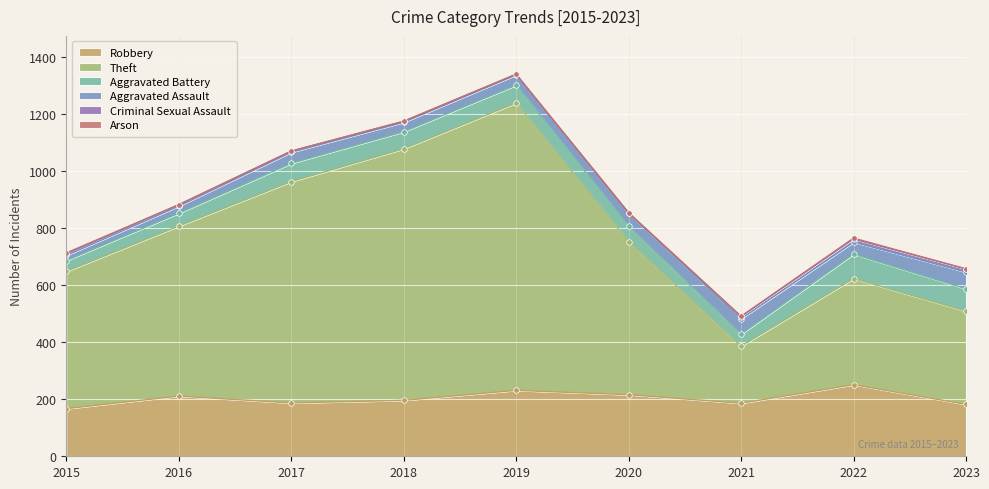

Which series changed the most between 2018 and 2019?

Theft